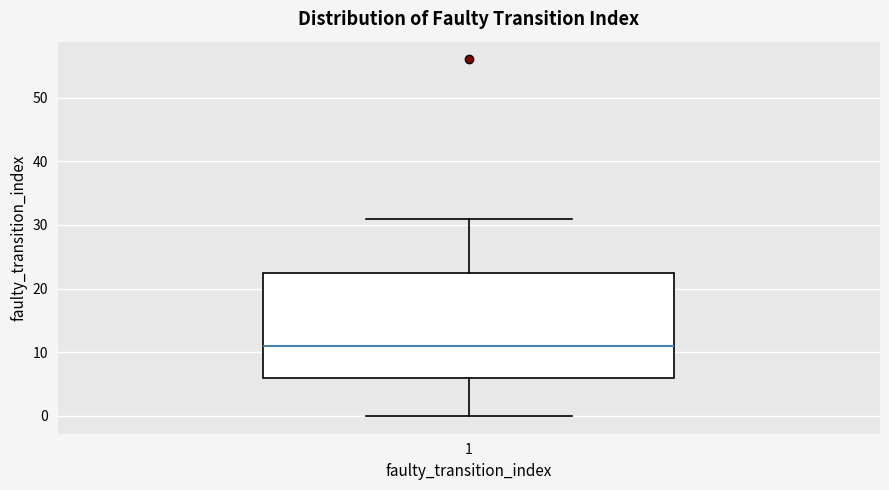

Read this box plot against the y-axis: the position of the median line, the range covered by the box, and the ends of both whiskers. The values are not printed on the chart, so give them approximately, as read against the axis.

median 11, box 6 to 23, whiskers 0 to 31